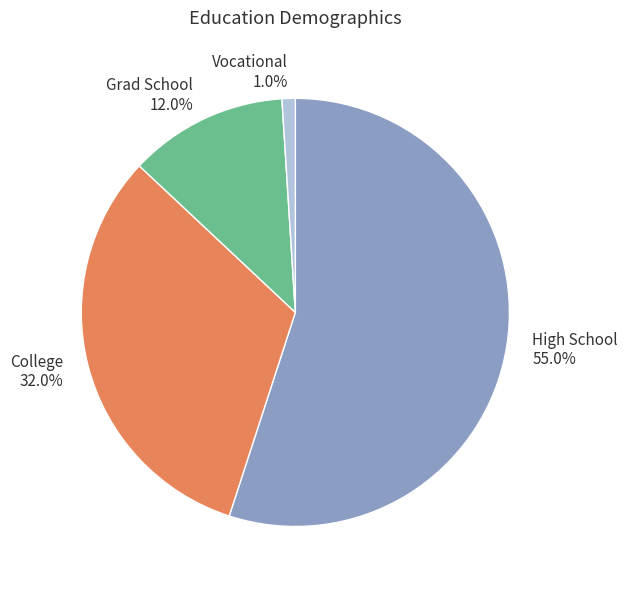

Is there a majority slice in this chart?

Yes